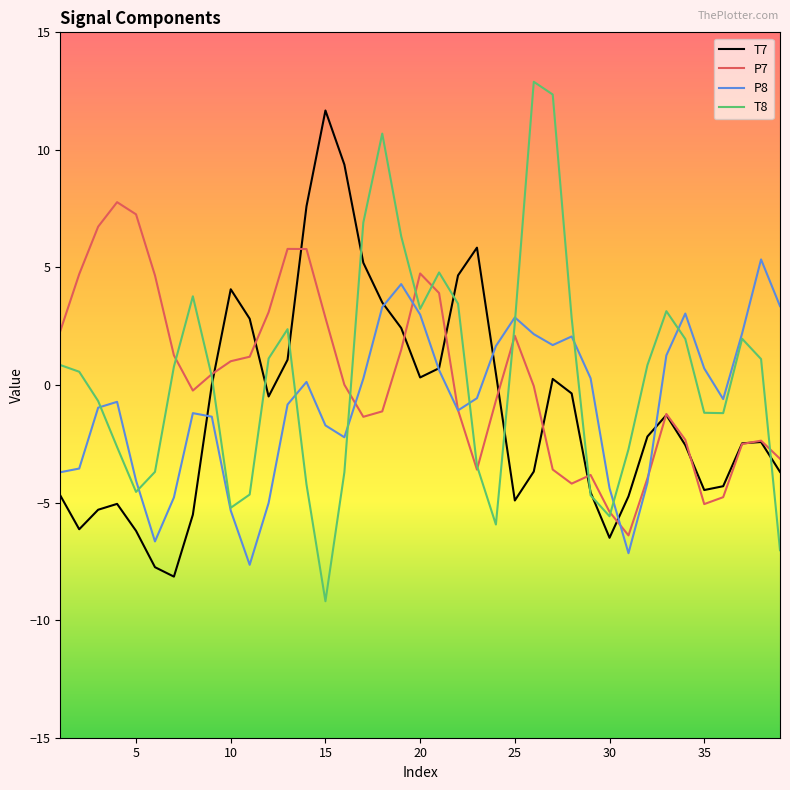

Which series has the largest range (max minus min)?

T8